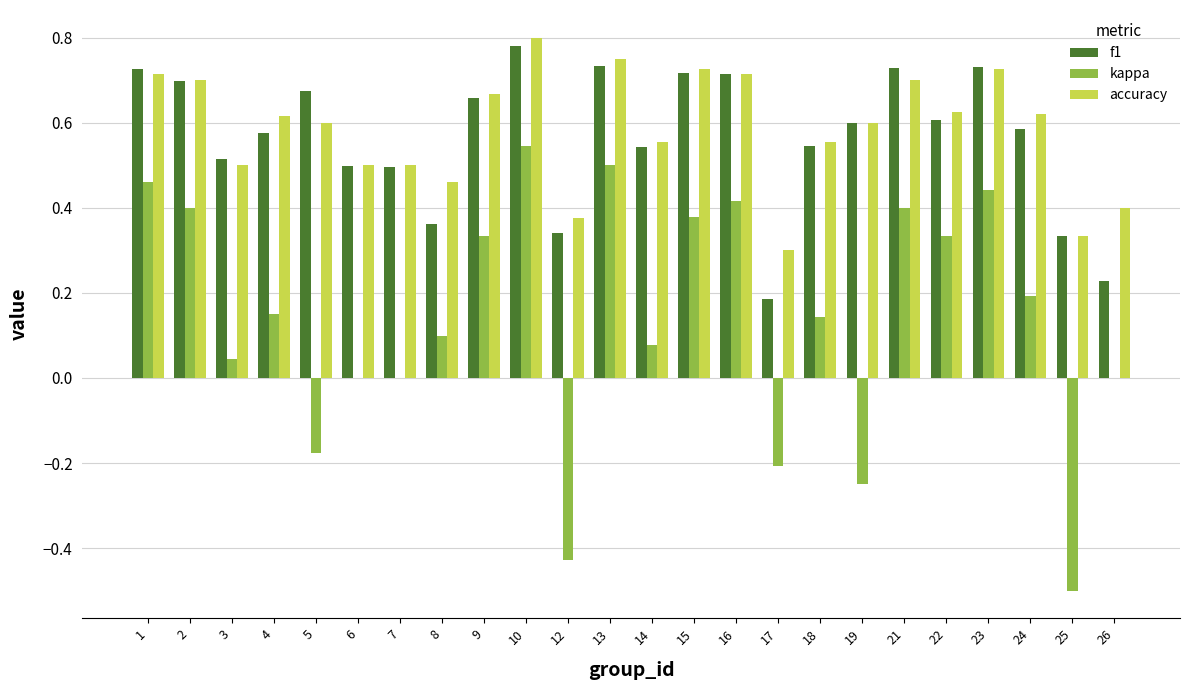

Which category has the highest value in the f1 series?

10